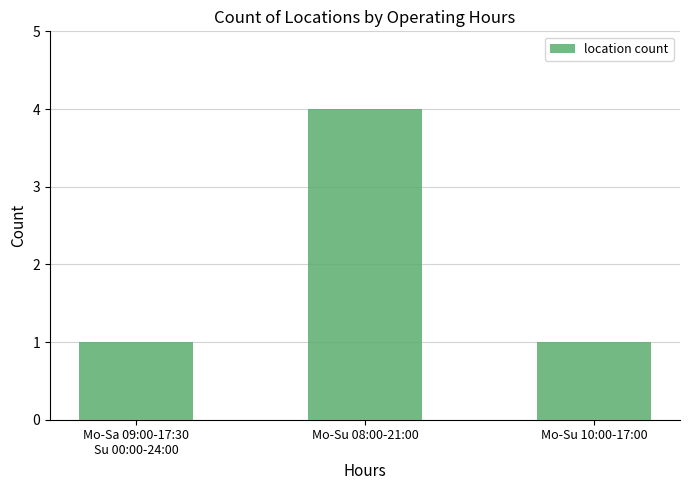

How many bars are there in total?

3